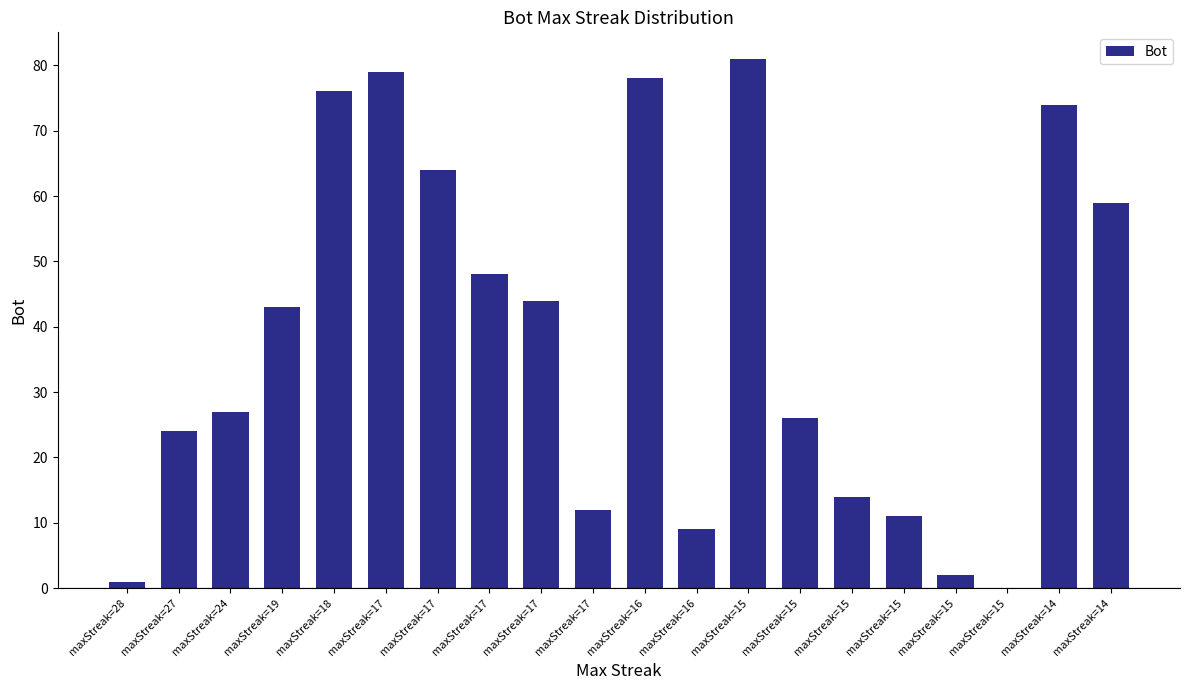

Is it true that the value at maxStreak=15 is 81?

True